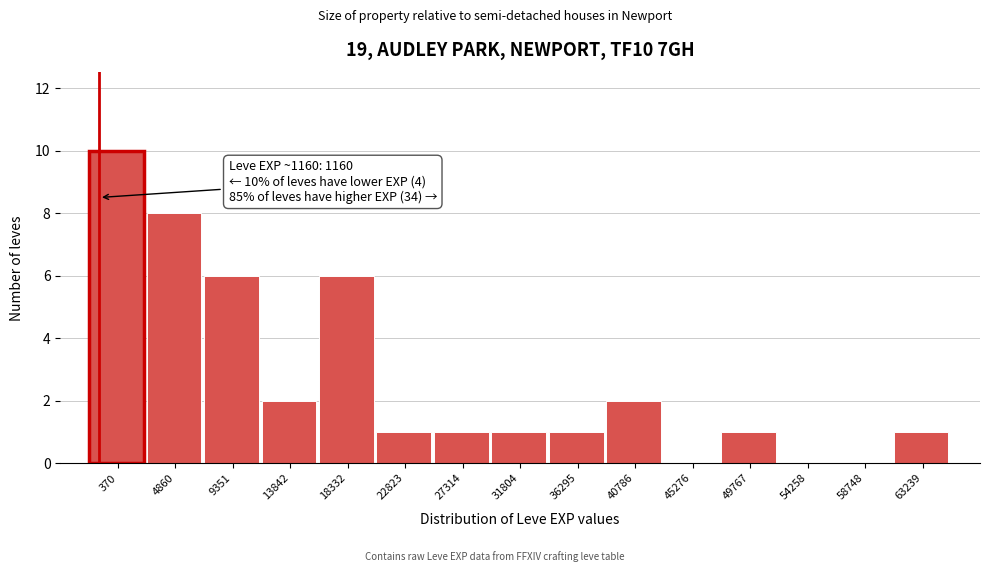

Reading left to right, extract all data points from this chart.

370=10	4860=8	9351=6	13842=2	18332=6	22823=1	27314=1	31804=1	36295=1	40786=2	45276=0	49767=1	54258=0	58748=0	63239=1